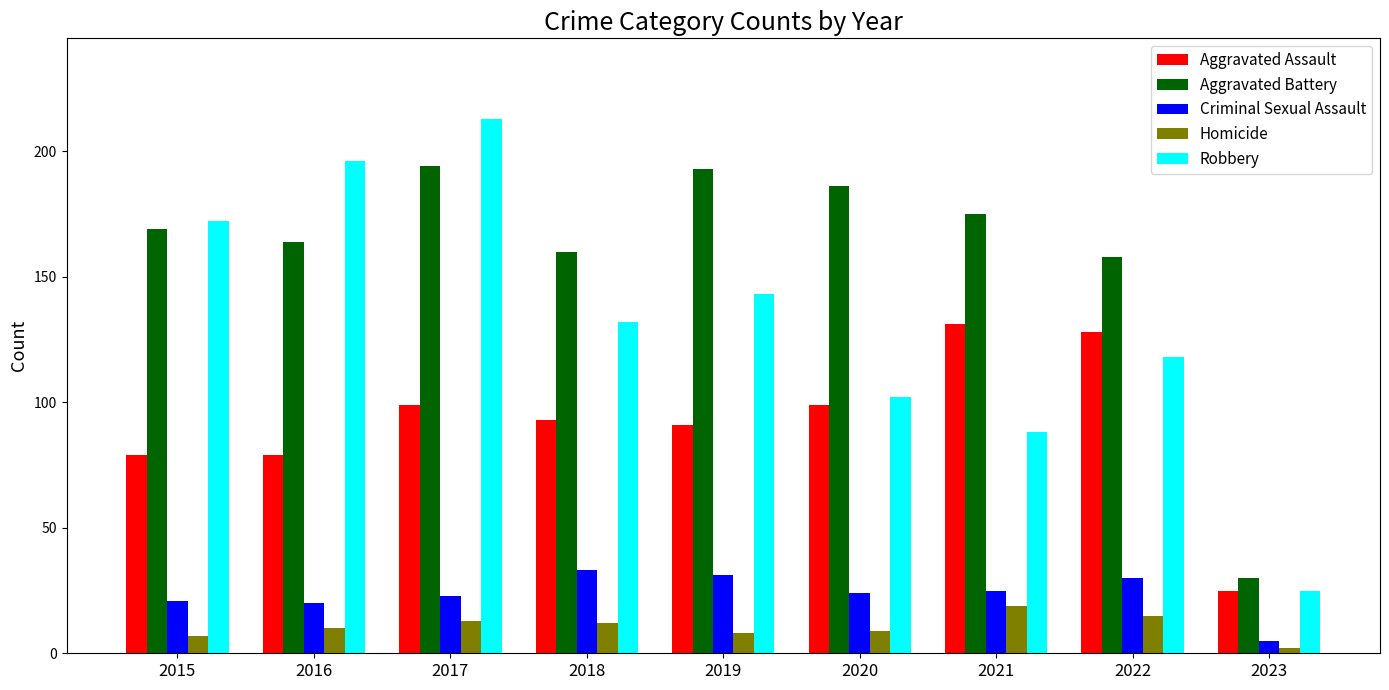

What is the average value of the Criminal Sexual Assault series?

24